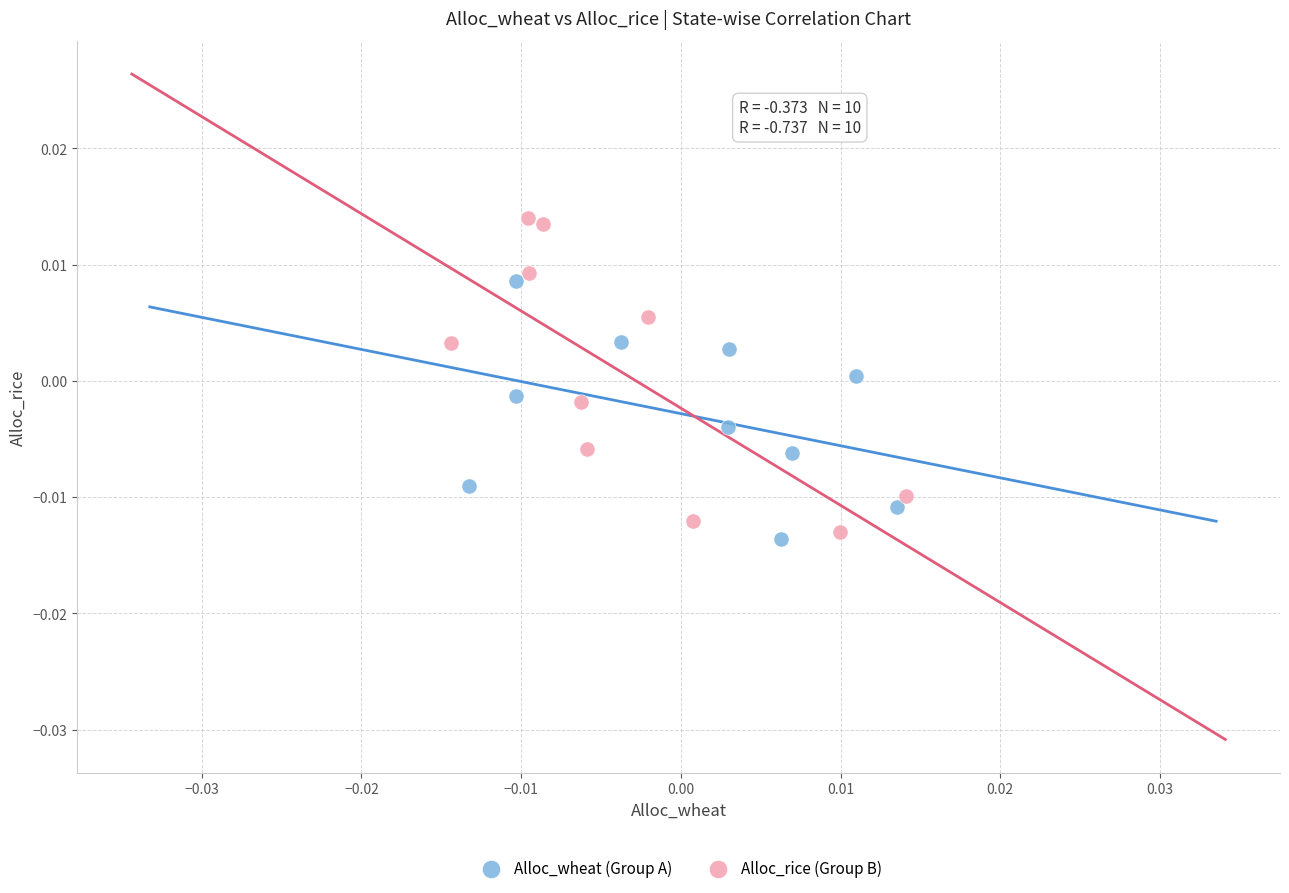

Which series reaches the maximum Y coordinate?

Alloc_rice (Group B)